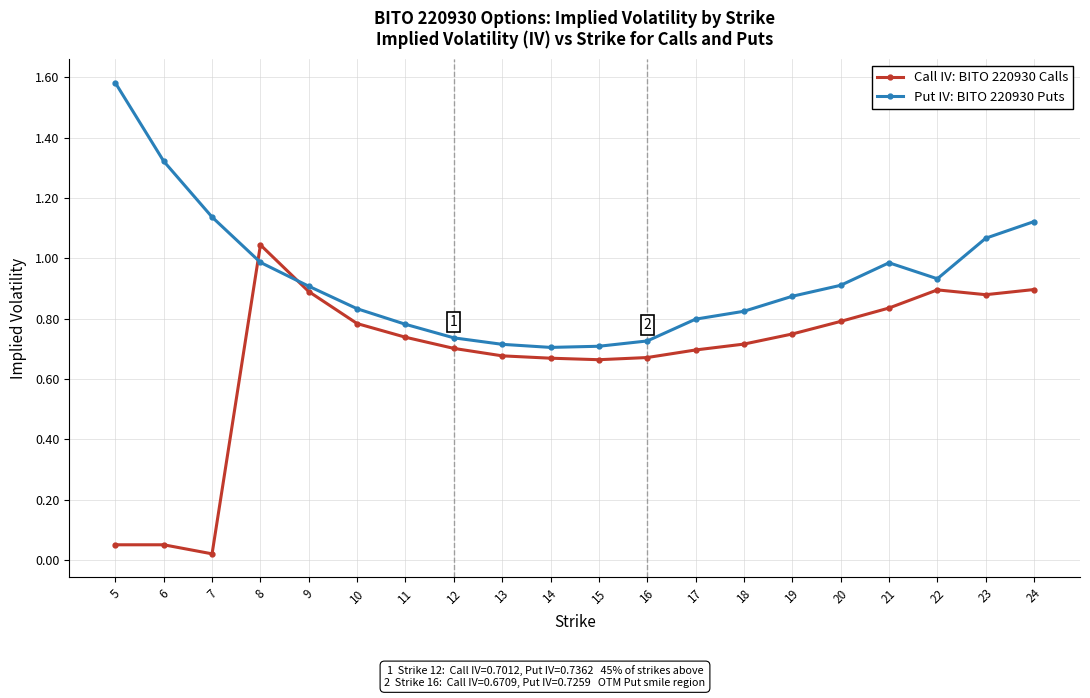

Is the value of Call IV: BITO 220930 Calls at 21 greater than the value of Put IV: BITO 220930 Puts at 8?

No